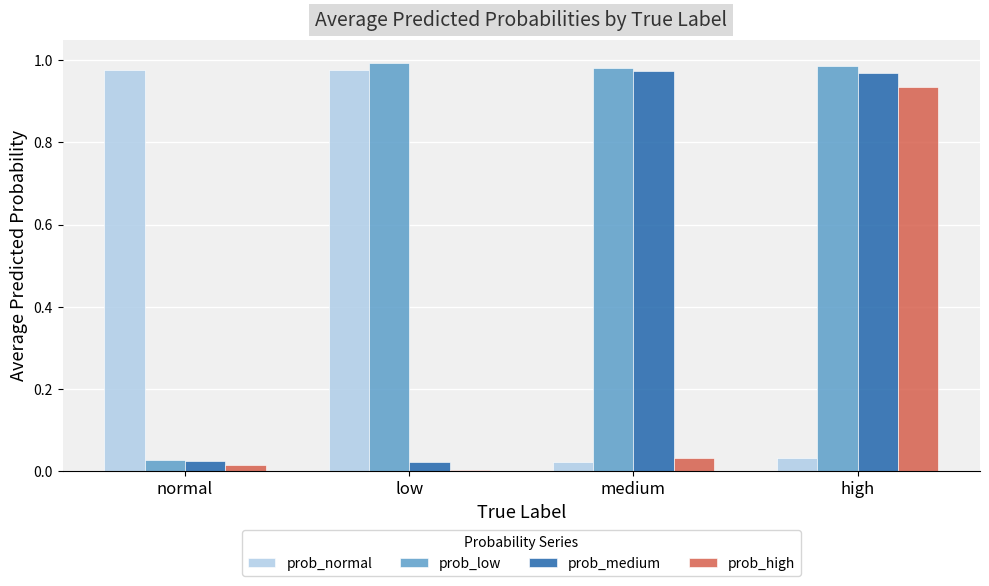

At how many categories does at least one series exceed 0?

4